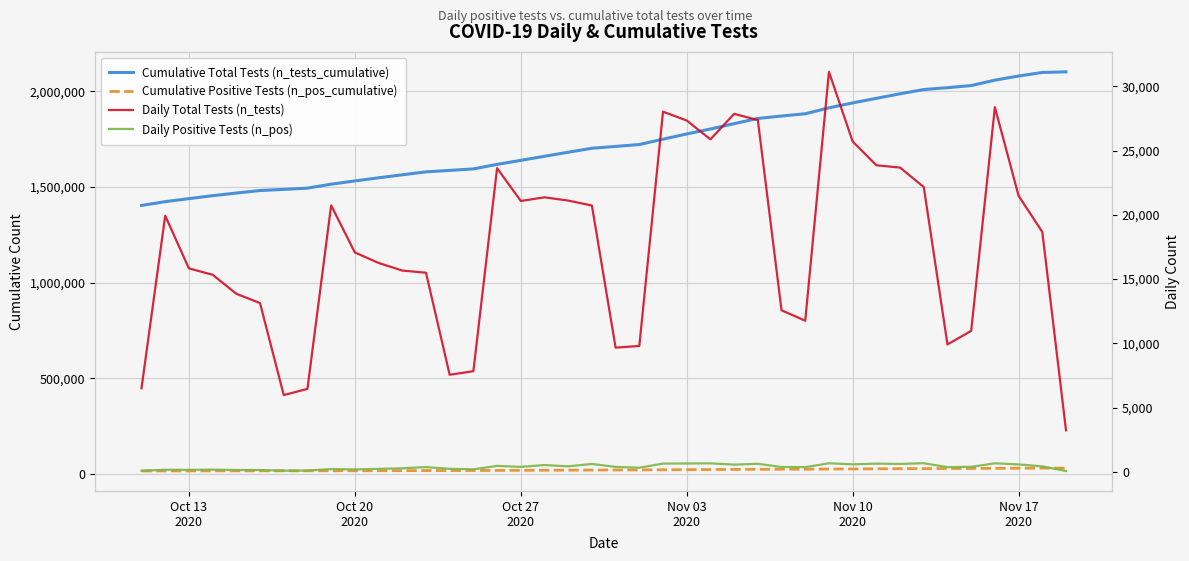

Does the chart display data point markers on the line(s)?

No